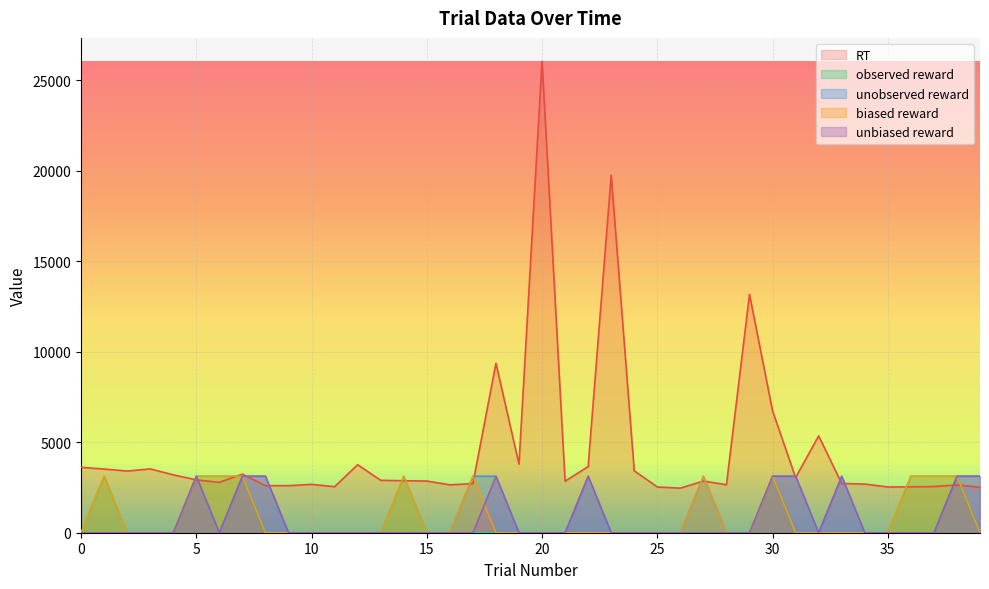

What is the sum of all unobserved_reward values?

37509.1